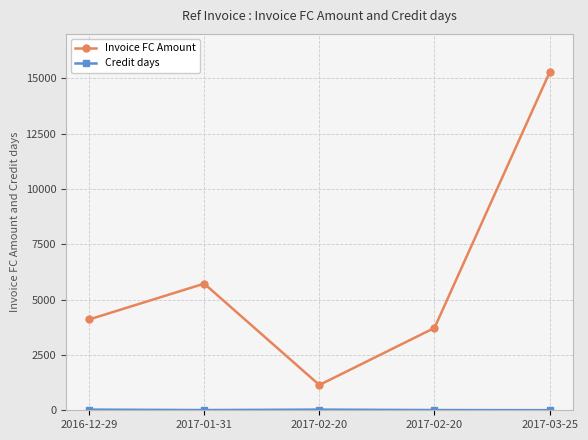

Does the chart have visible grid lines?

Yes